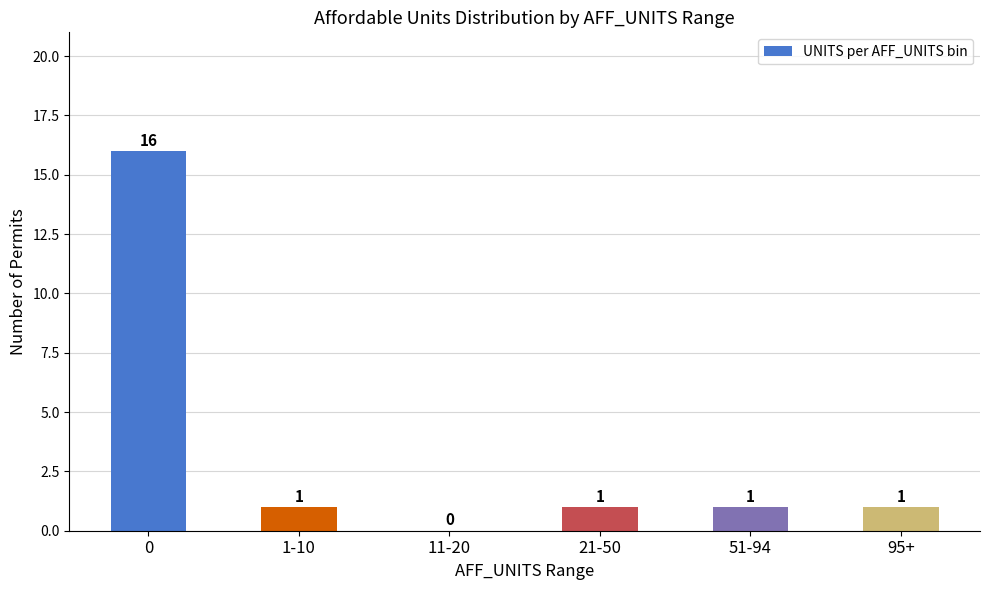

The value at 51-94 is 1. True or false?

True